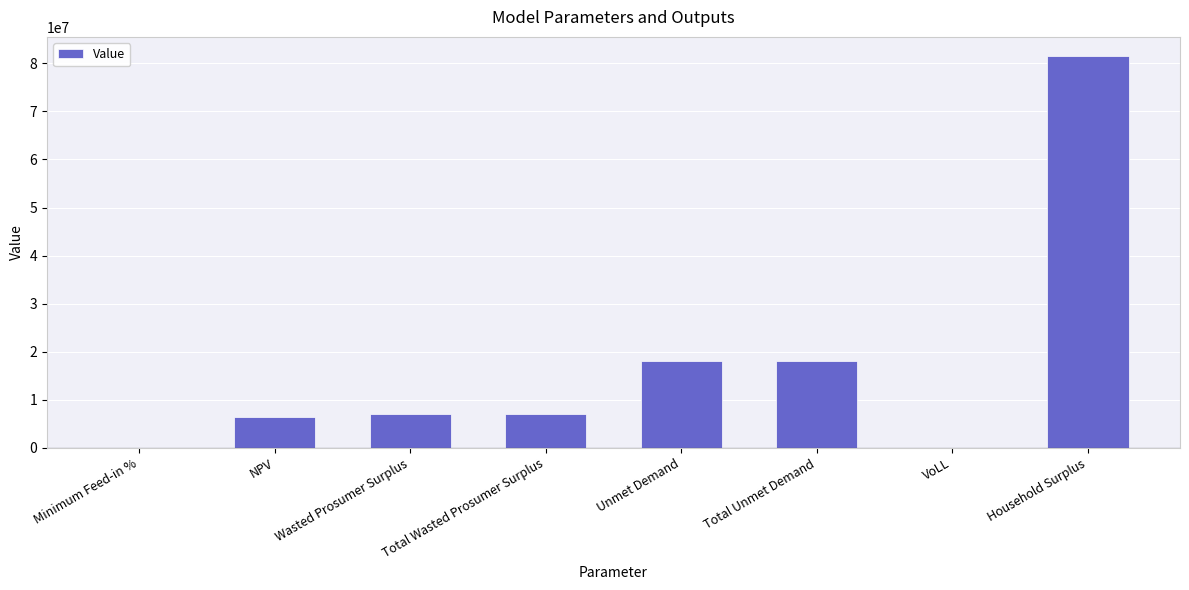

What is the sum of all values?

138409498.6